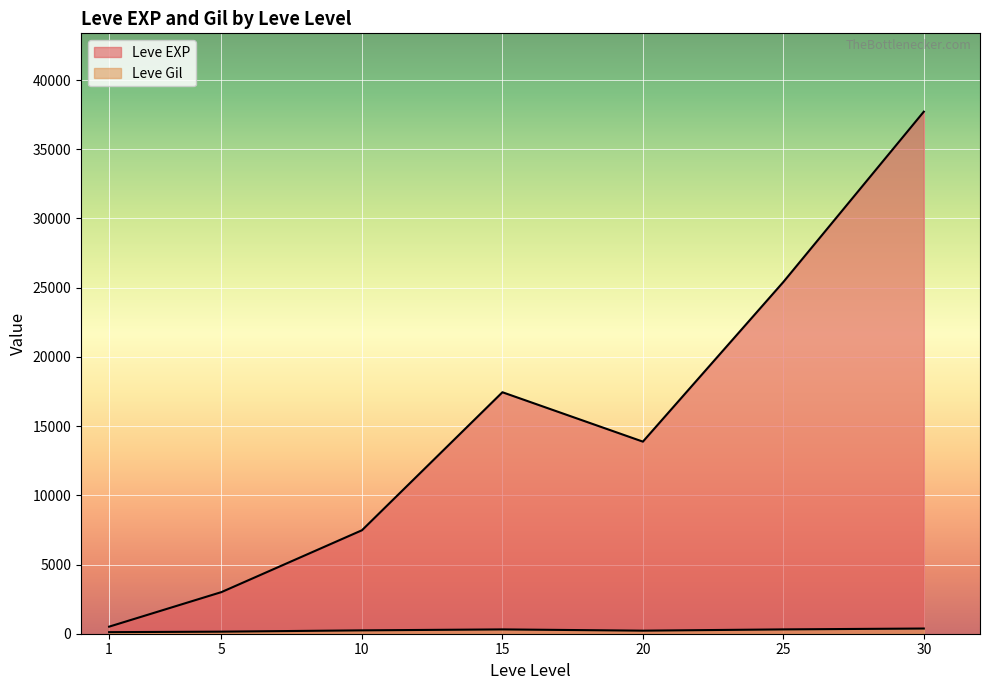

Does the chart display data point markers on the line(s)?

No